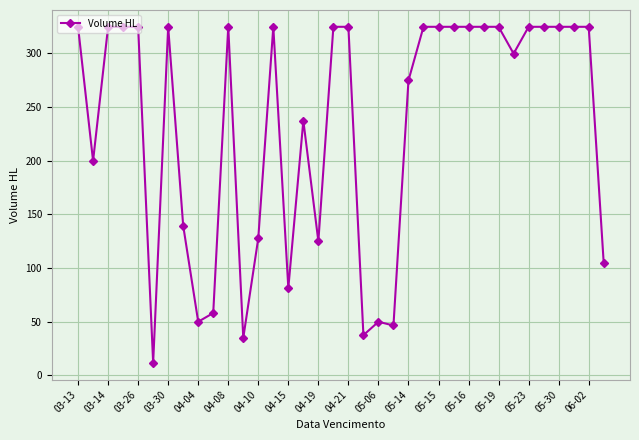

How many data points are above 324?

20